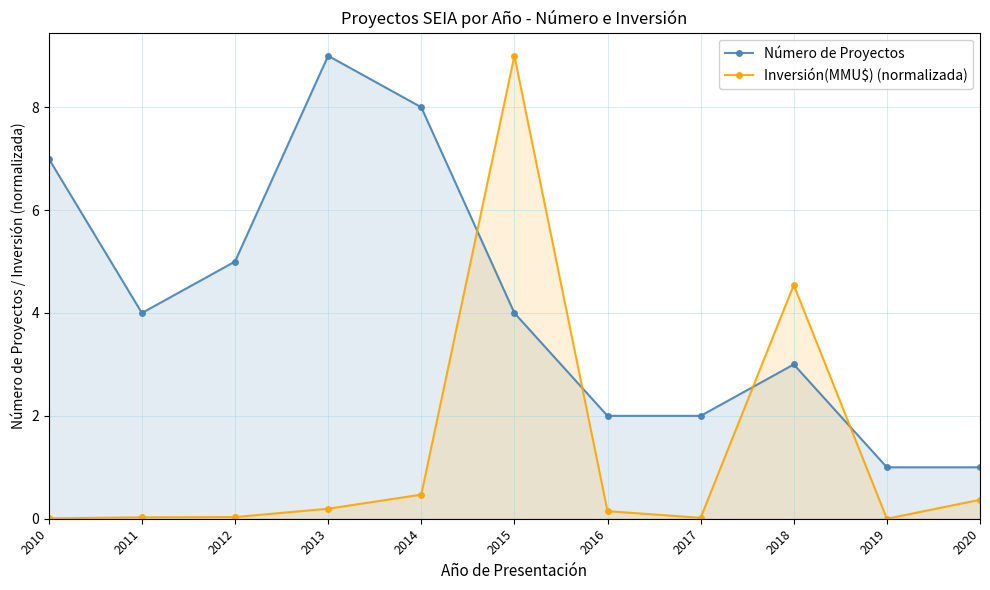

What is the sum of all Número de Proyectos values?

46.0